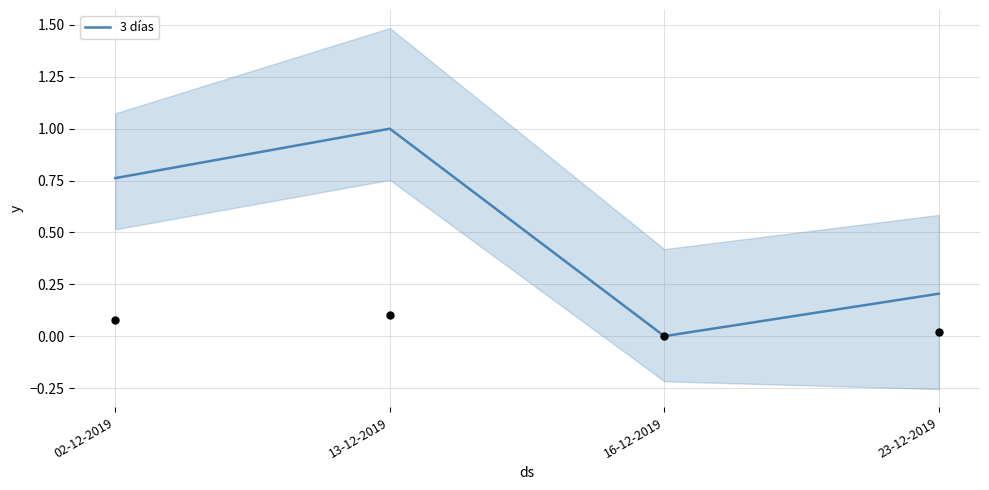

What is the change in value from 02-12-2019 to 23-12-2019?

-0.6